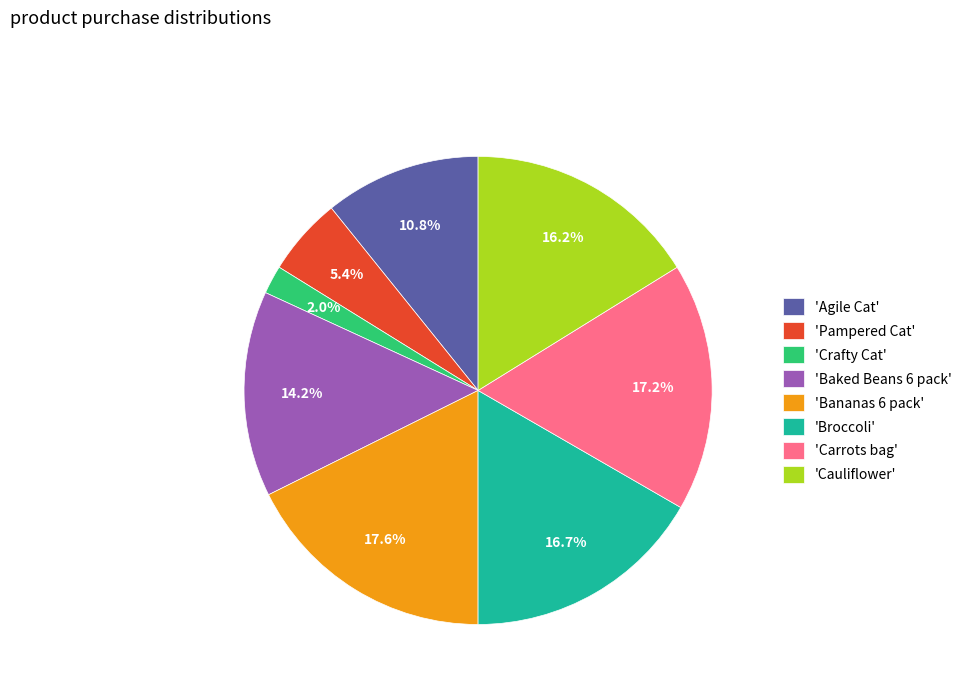

Is there any slice that represents more than half of the pie?

No